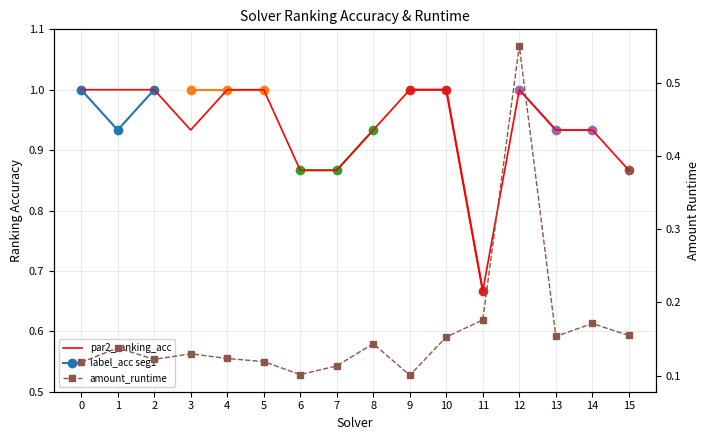

True or false: par2_ranking_acc has more than 0 points higher than both neighbors.

True